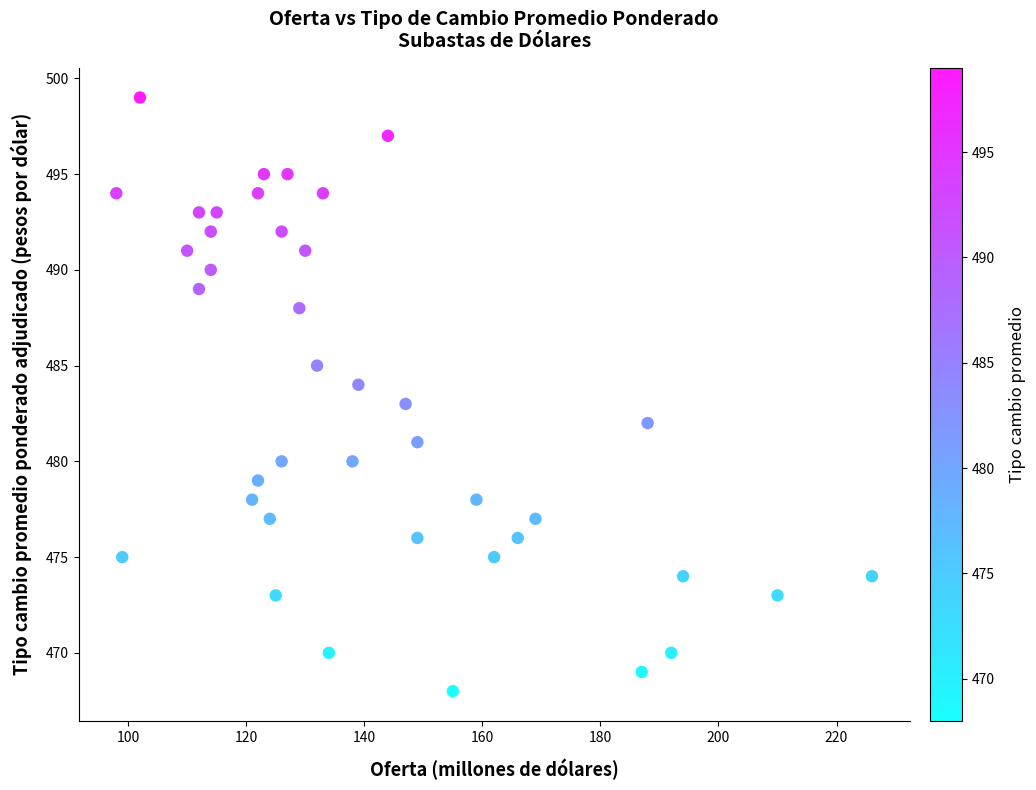

What is the range of X values (max minus min)?

128